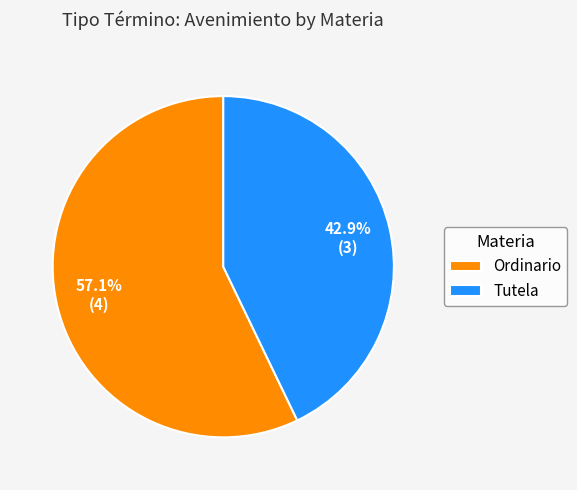

Is the sum of Ordinario and Tutela greater than half?

Yes